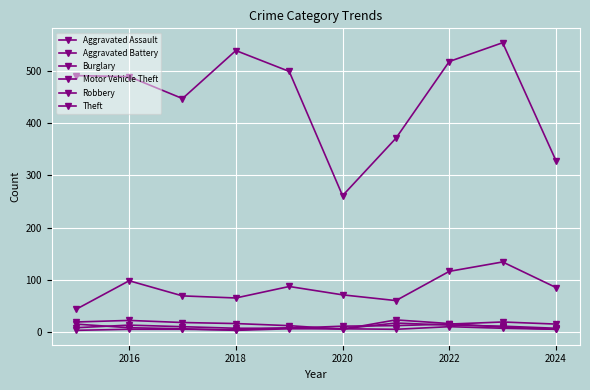

Is this an area chart (filled region under the line)?

No